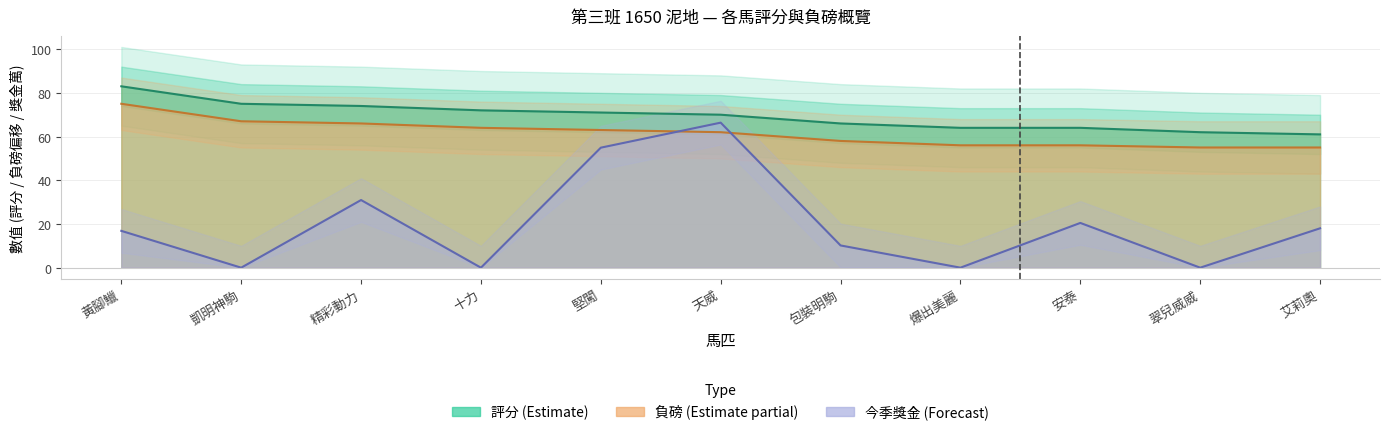

What is the difference between the maximum and minimum values in the 今季獎金 series?

66.4